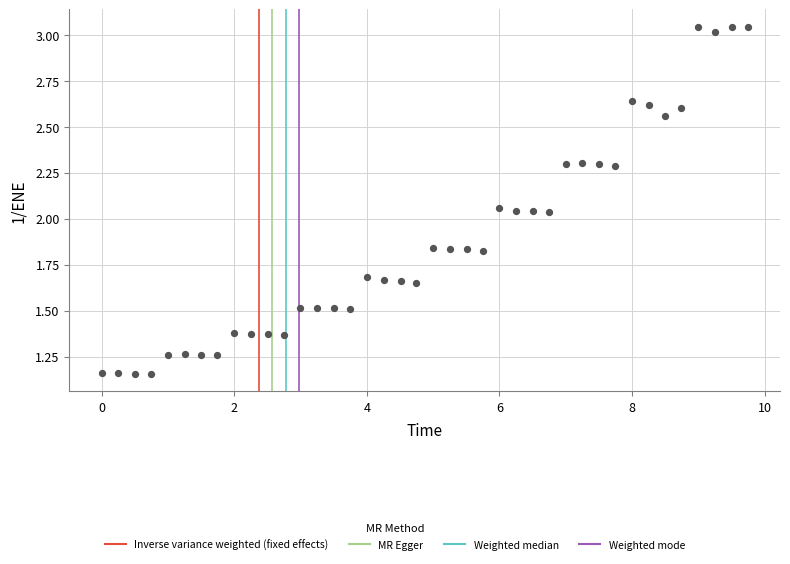

What is the range of X values (max minus min)?

9.7